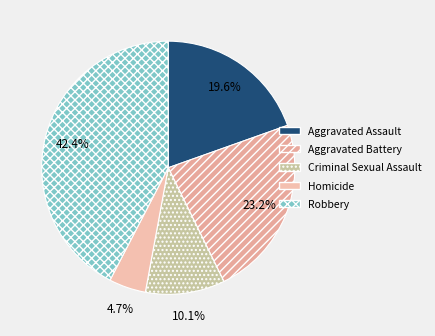

To the nearest percent, what is the average slice percentage?

20%